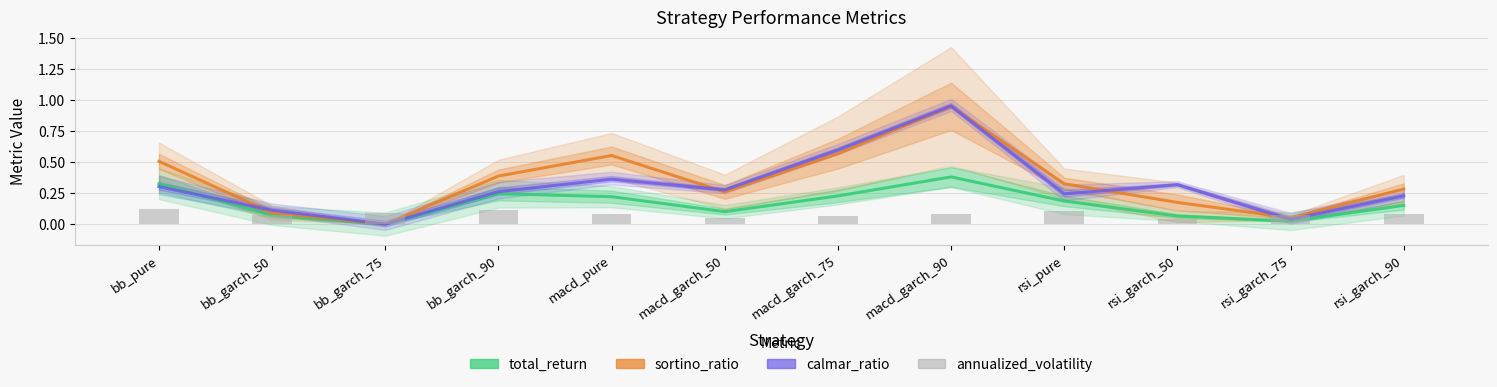

At rsi_garch_90, list the series in order from largest to smallest.

sortino_ratio, calmar_ratio, total_return, annualized_volatility